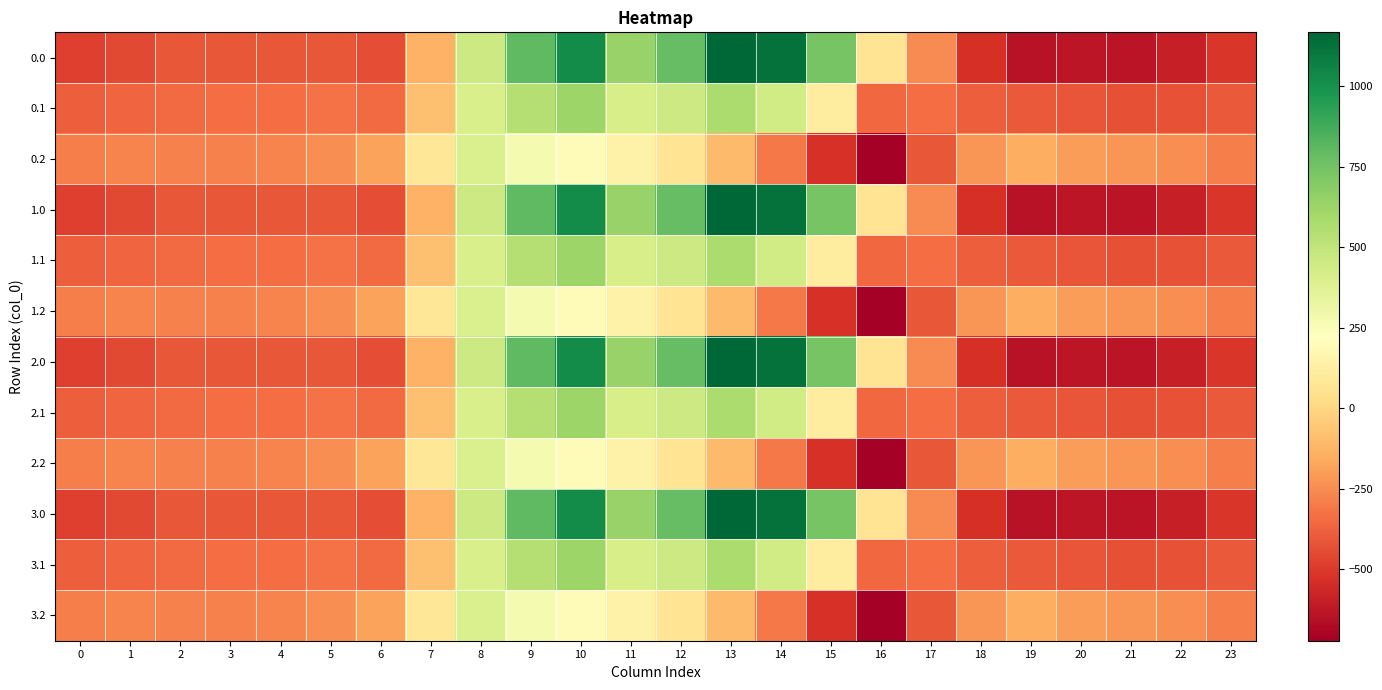

Reading left to right, extract all data points from this chart.

0.0: 0=-482.0	1=-449.5	2=-410.3	3=-404.4	4=-404.9	5=-410.8	6=-435.0	7=-136.4	8=454.2	9=804.0	10=1023.2	11=640.9	12=784.4	13=1167.2	14=1128.3	15=739.0	16=67.6	17=-250.3	18=-529.6	19=-644.5	20=-629.9	21=-638.4	22=-592.3	23=-511.3
0.1: 0=-384.6	1=-361.1	2=-347.9	3=-342.7	4=-339.6	5=-329.5	6=-345.2	7=-81.6	8=412.6	9=542.1	10=628.1	11=415.4	12=456.1	13=574.0	14=438.6	15=111.1	16=-353.7	17=-340.1	18=-388.5	19=-399.7	20=-414.5	21=-432.4	22=-419.9	23=-399.4
0.2: 0=-287.1	1=-272.7	2=-285.5	3=-281.0	4=-274.4	5=-248.1	6=-187.1	7=77.9	8=407.2	9=271.1	10=202.5	11=149.1	12=65.2	13=-104.4	14=-301.9	15=-522.2	16=-721.2	17=-409.5	18=-223.1	19=-151.1	20=-199.2	21=-226.4	22=-247.4	23=-287.5
1.0: 0=-482.0	1=-449.5	2=-410.3	3=-404.4	4=-404.9	5=-410.8	6=-435.0	7=-136.4	8=454.2	9=804.0	10=1023.2	11=640.9	12=784.4	13=1167.2	14=1128.3	15=739.0	16=67.6	17=-250.3	18=-529.6	19=-644.5	20=-629.9	21=-638.4	22=-592.3	23=-511.3
1.1: 0=-384.6	1=-361.1	2=-347.9	3=-342.7	4=-339.6	5=-329.5	6=-345.2	7=-81.6	8=412.6	9=542.1	10=628.1	11=415.4	12=456.1	13=574.0	14=438.6	15=111.1	16=-353.7	17=-340.1	18=-388.5	19=-399.7	20=-414.5	21=-432.4	22=-419.9	23=-399.4
1.2: 0=-287.1	1=-272.7	2=-285.5	3=-281.0	4=-274.4	5=-248.1	6=-187.1	7=77.9	8=407.2	9=271.1	10=202.5	11=149.1	12=65.2	13=-104.4	14=-301.9	15=-522.2	16=-721.2	17=-409.5	18=-223.1	19=-151.1	20=-199.2	21=-226.4	22=-247.4	23=-287.5
2.0: 0=-482.0	1=-449.5	2=-410.3	3=-404.4	4=-404.9	5=-410.8	6=-435.0	7=-136.4	8=454.2	9=804.0	10=1023.2	11=640.9	12=784.4	13=1167.2	14=1128.3	15=739.0	16=67.6	17=-250.3	18=-529.6	19=-644.5	20=-629.9	21=-638.4	22=-592.3	23=-511.3
2.1: 0=-384.6	1=-361.1	2=-347.9	3=-342.7	4=-339.6	5=-329.5	6=-345.2	7=-81.6	8=412.6	9=542.1	10=628.1	11=415.4	12=456.1	13=574.0	14=438.6	15=111.1	16=-353.7	17=-340.1	18=-388.5	19=-399.7	20=-414.5	21=-432.4	22=-419.9	23=-399.4
2.2: 0=-287.1	1=-272.7	2=-285.5	3=-281.0	4=-274.4	5=-248.1	6=-187.1	7=77.9	8=407.2	9=271.1	10=202.5	11=149.1	12=65.2	13=-104.4	14=-301.9	15=-522.2	16=-721.2	17=-409.5	18=-223.1	19=-151.1	20=-199.2	21=-226.4	22=-247.4	23=-287.5
3.0: 0=-482.0	1=-449.5	2=-410.3	3=-404.4	4=-404.9	5=-410.8	6=-435.0	7=-136.4	8=454.2	9=804.0	10=1023.2	11=640.9	12=784.4	13=1167.2	14=1128.3	15=739.0	16=67.6	17=-250.3	18=-529.6	19=-644.5	20=-629.9	21=-638.4	22=-592.3	23=-511.3
3.1: 0=-384.6	1=-361.1	2=-347.9	3=-342.7	4=-339.6	5=-329.5	6=-345.2	7=-81.6	8=412.6	9=542.1	10=628.1	11=415.4	12=456.1	13=574.0	14=438.6	15=111.1	16=-353.7	17=-340.1	18=-388.5	19=-399.7	20=-414.5	21=-432.4	22=-419.9	23=-399.4
3.2: 0=-287.1	1=-272.7	2=-285.5	3=-281.0	4=-274.4	5=-248.1	6=-187.1	7=77.9	8=407.2	9=271.1	10=202.5	11=149.1	12=65.2	13=-104.4	14=-301.9	15=-522.2	16=-721.2	17=-409.5	18=-223.1	19=-151.1	20=-199.2	21=-226.4	22=-247.4	23=-287.5